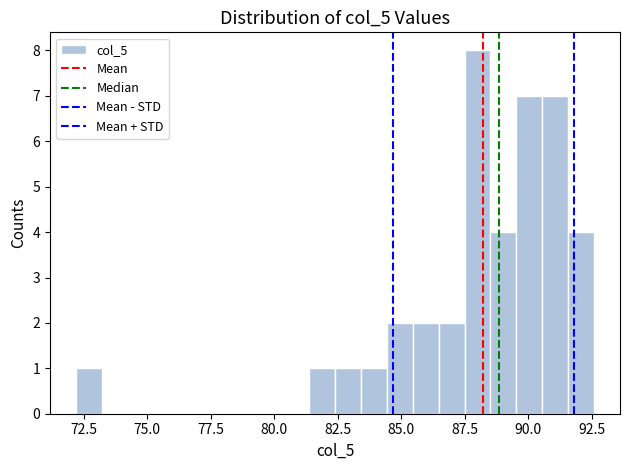

Around what value on the x-axis is the tallest bar? Give the approximate position of its centre, as read against the axis.

88.0